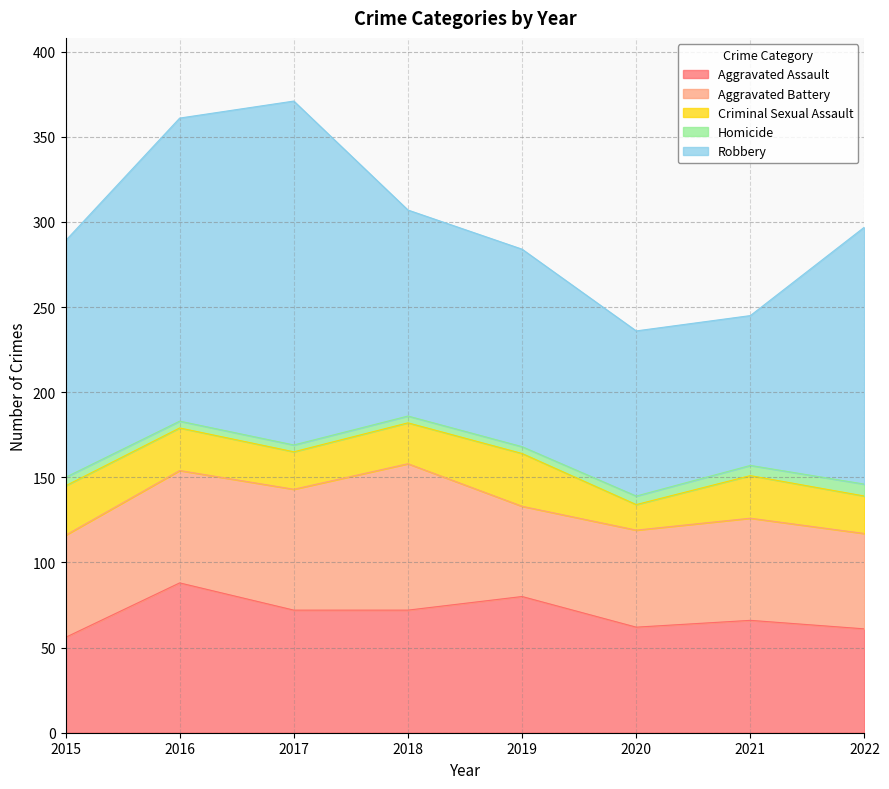

True or false: Aggravated Battery has more than 1 interior local peaks.

True